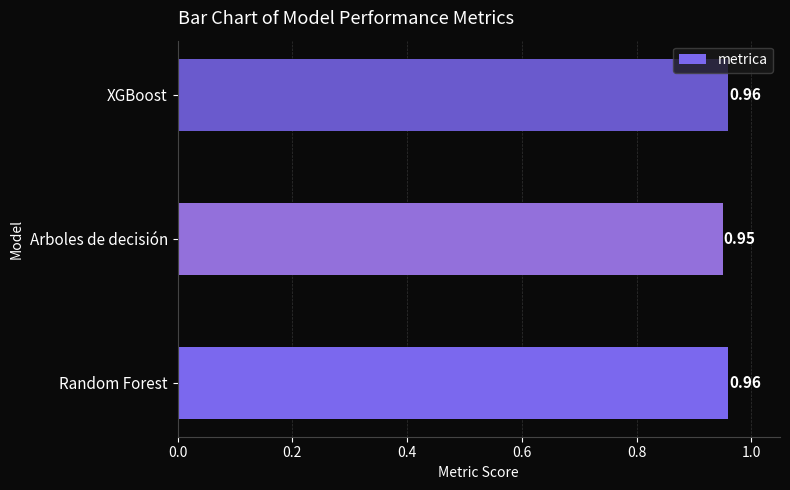

What is the sum of the values at Random Forest and XGBoost?

1.9